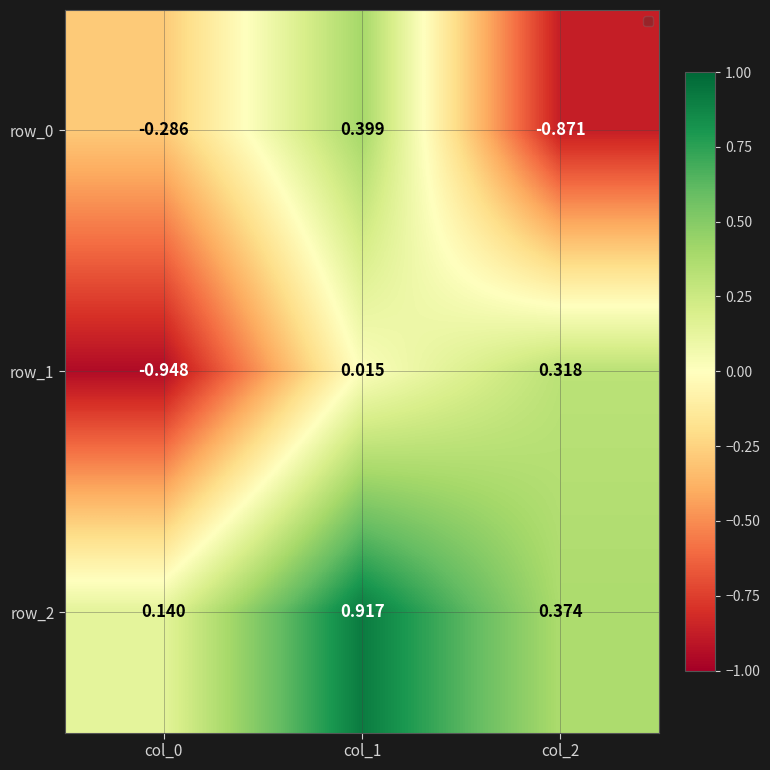

Is the value of row_1 at col_0 greater than the value of row_0 at col_0?

No